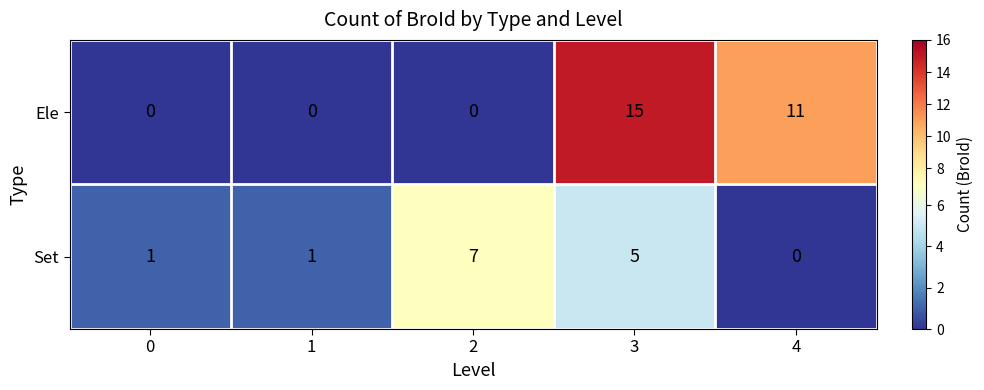

Which series has the largest range (max minus min)?

Ele